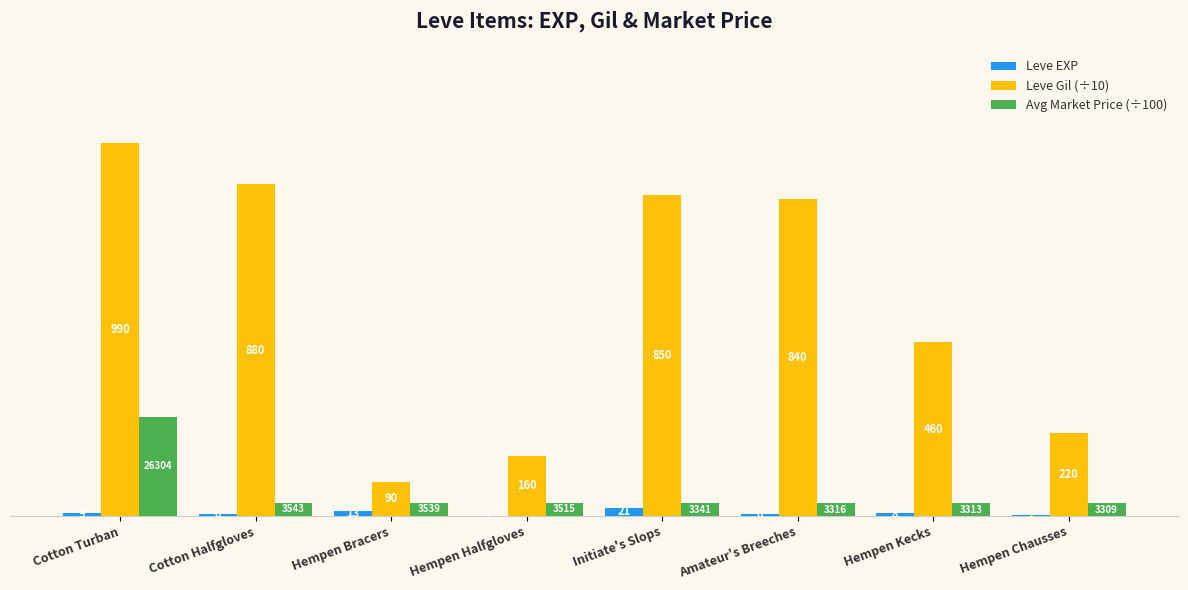

At which category is the sum across all series the highest?

Cotton Turban